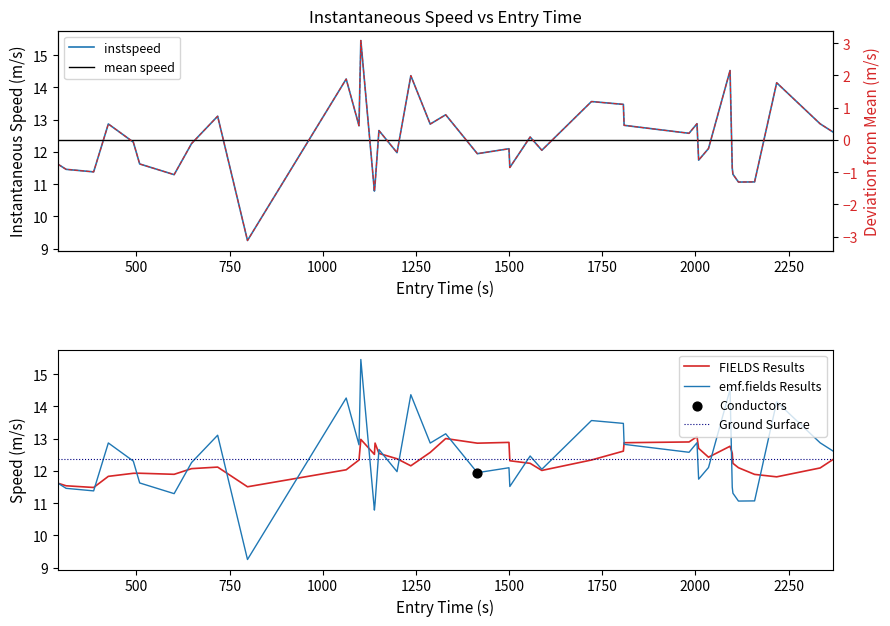

What is the maximum value for FIELDS Results?

13.1